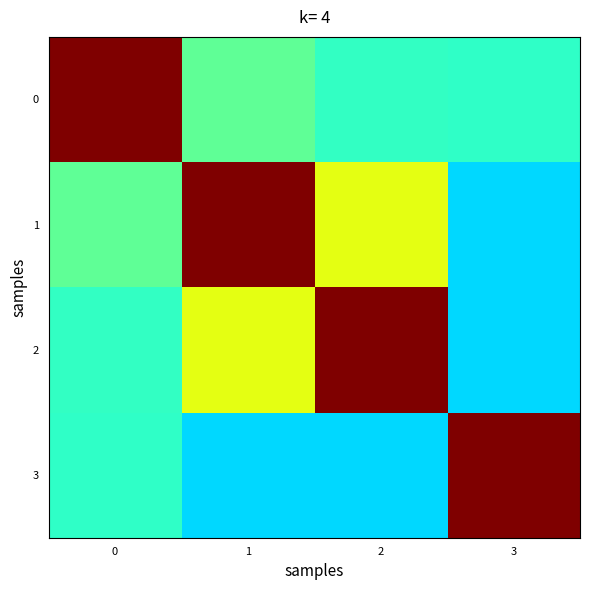

At which category is the sum across all series the highest?

1